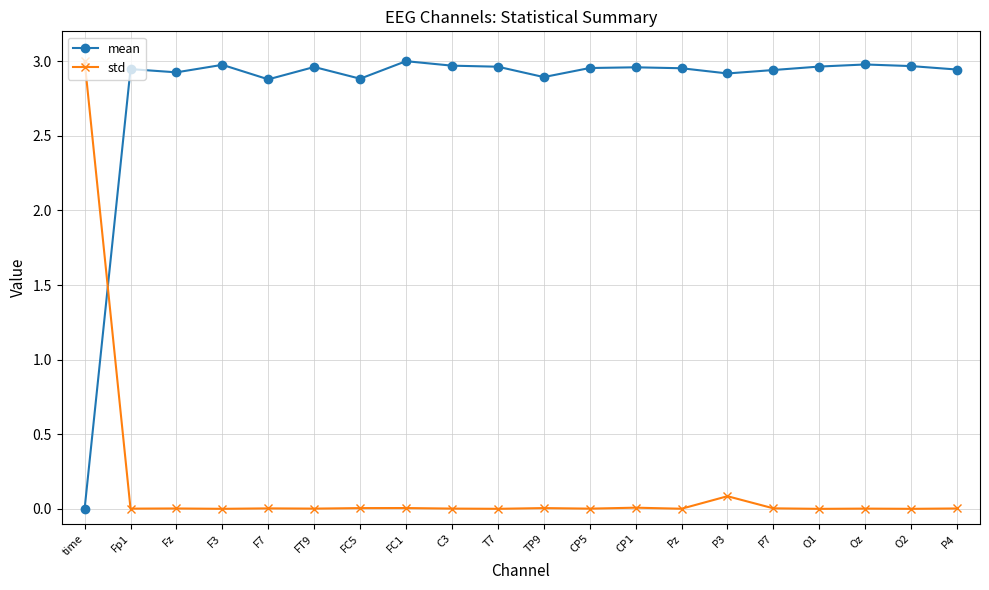

True or false: mean has a value of 1.1 at P7.

False